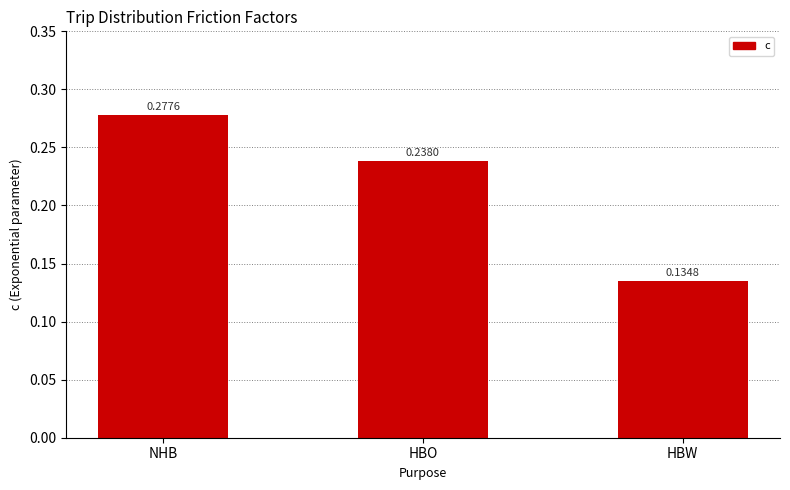

What is the sum of the values at HBW and NHB?

0.4